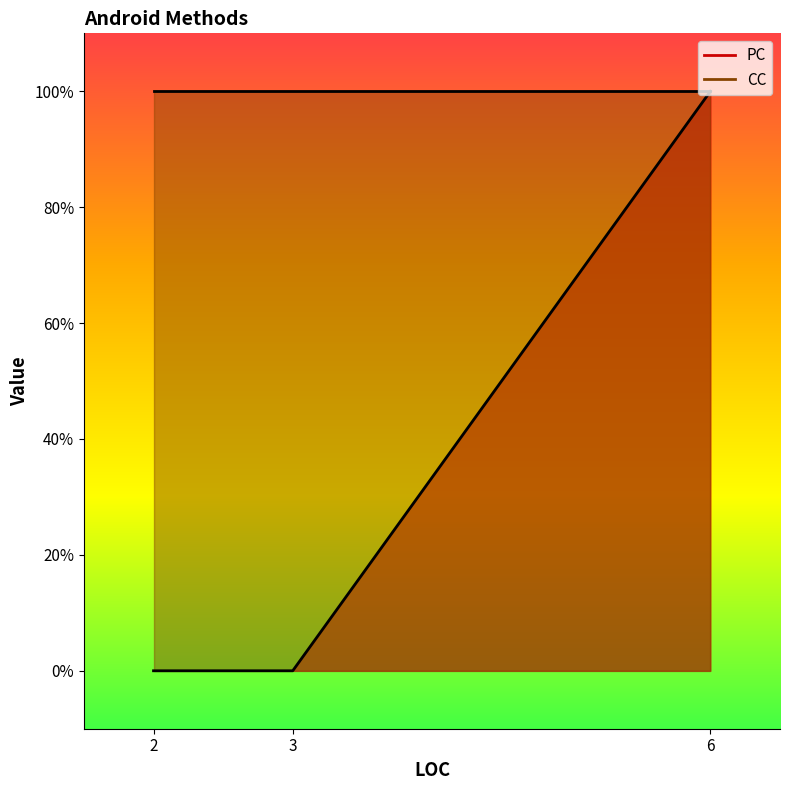

Rank the series at 2 from highest to lowest value.

CC, PC